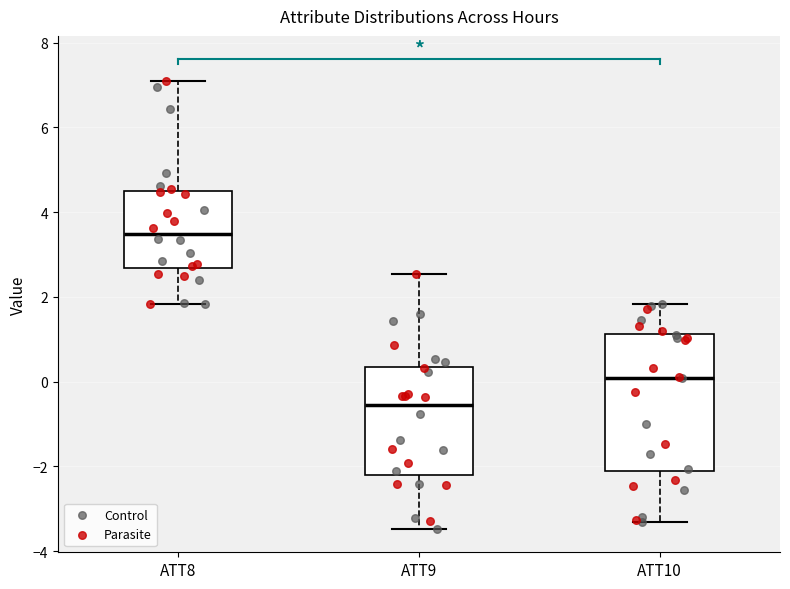

Which box has the highest median line?

ATT8